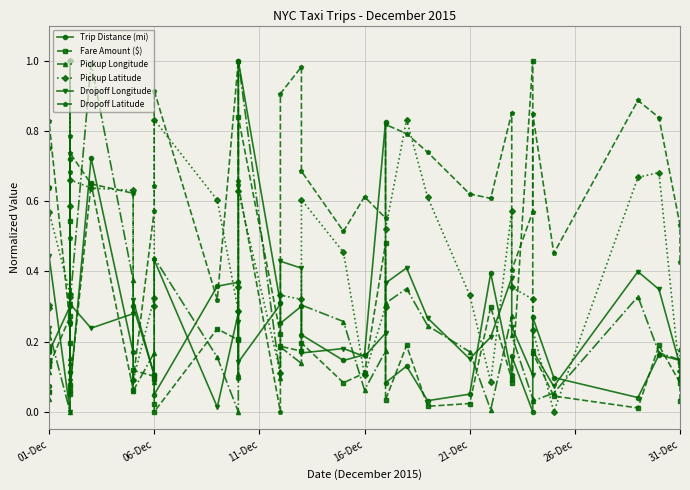

How many intersections are there between Dropoff Latitude and Pickup Latitude?

12